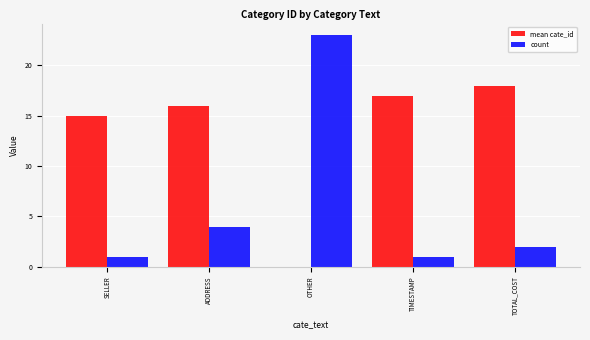

How many groups of bars are there?

5